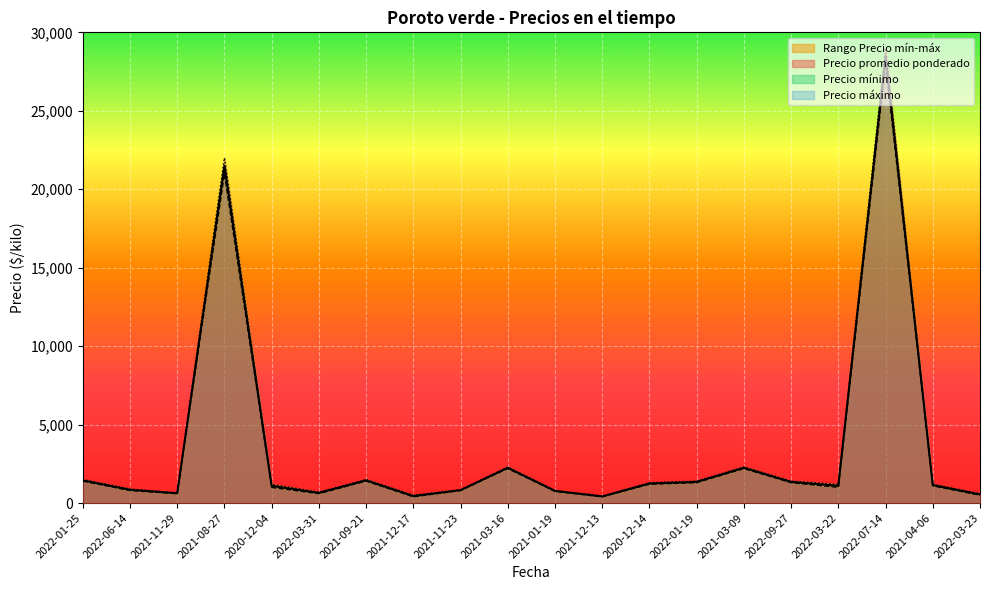

True or false: Precio mínimo and Precio promedio ponderado cross at least once.

False